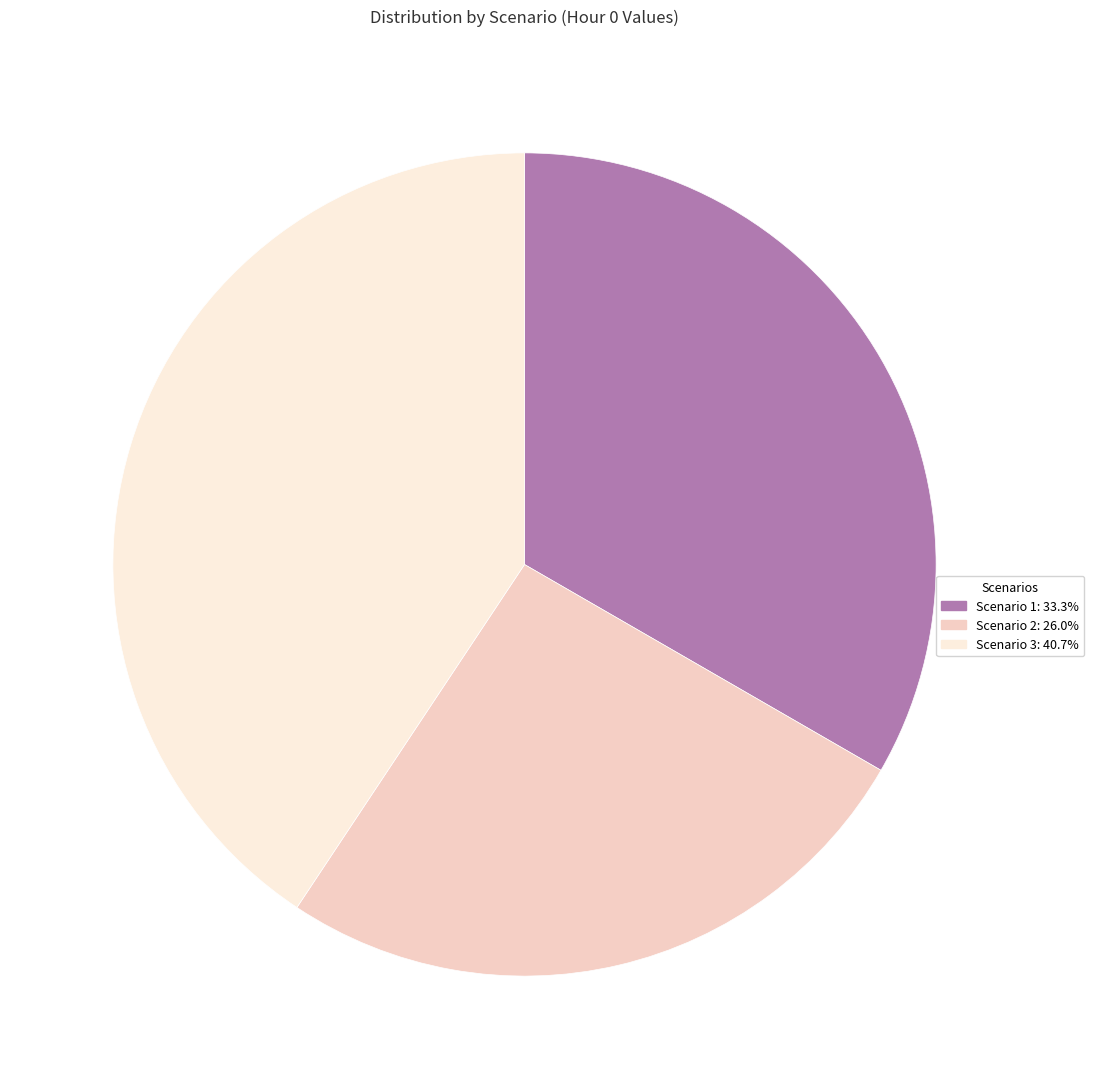

Which slice is the smallest?

Scenario 2